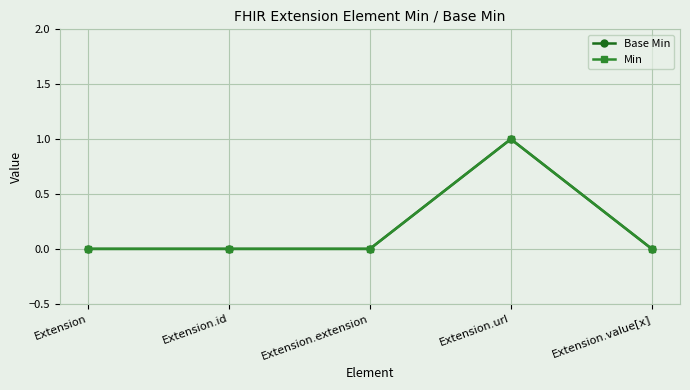

Is this an area chart (filled region under the line)?

No